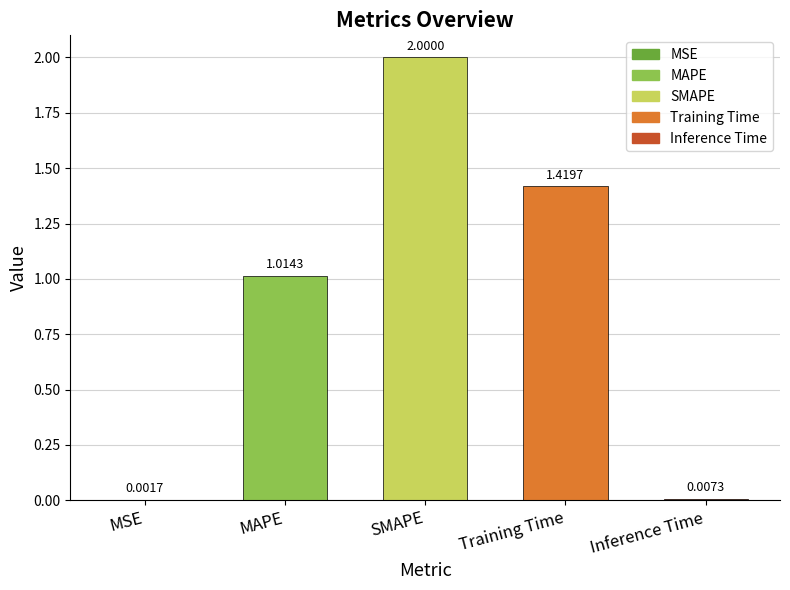

What is the change in value from MAPE to SMAPE?

+1.0